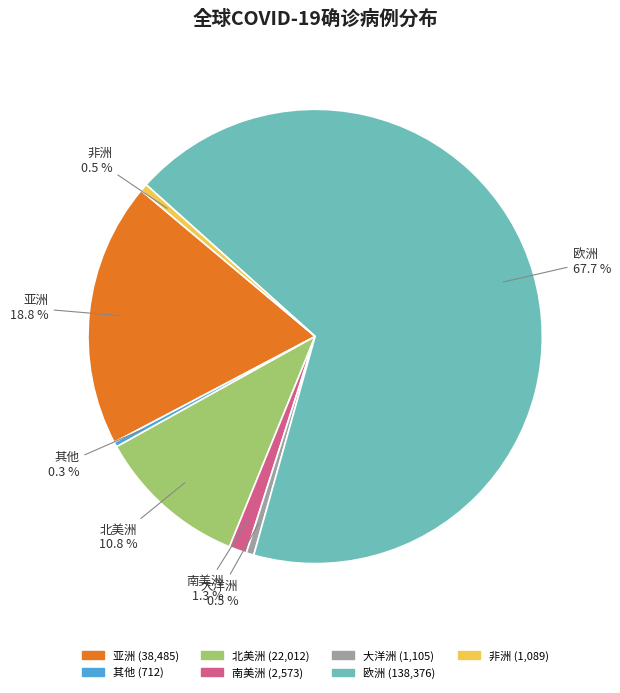

Is there a majority slice in this chart?

Yes